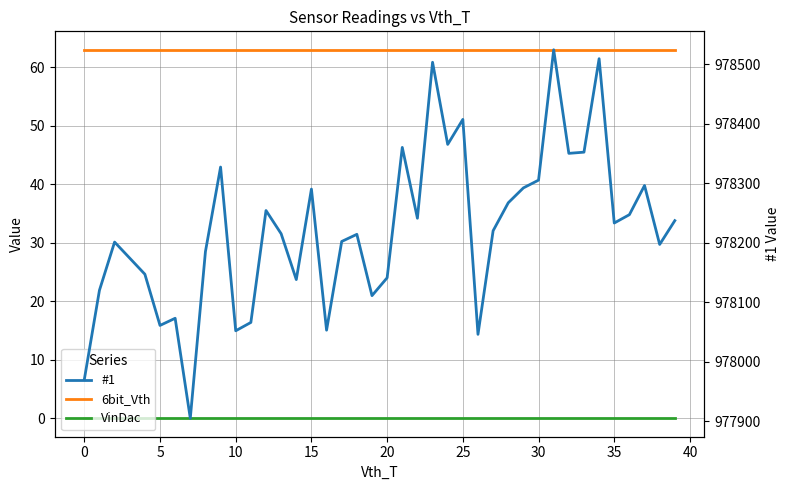

At which category is the sum across all series the highest?

31